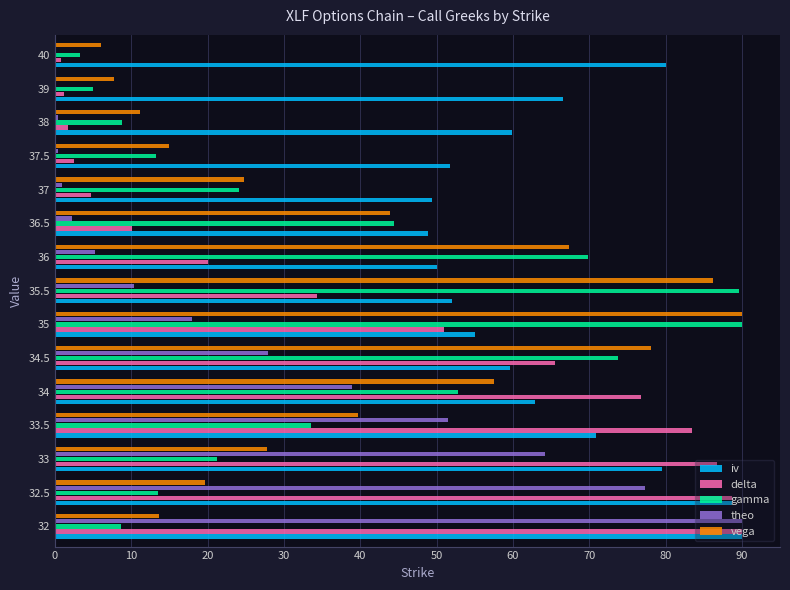

True or false: gamma has a value of 21.2 at 33.

True